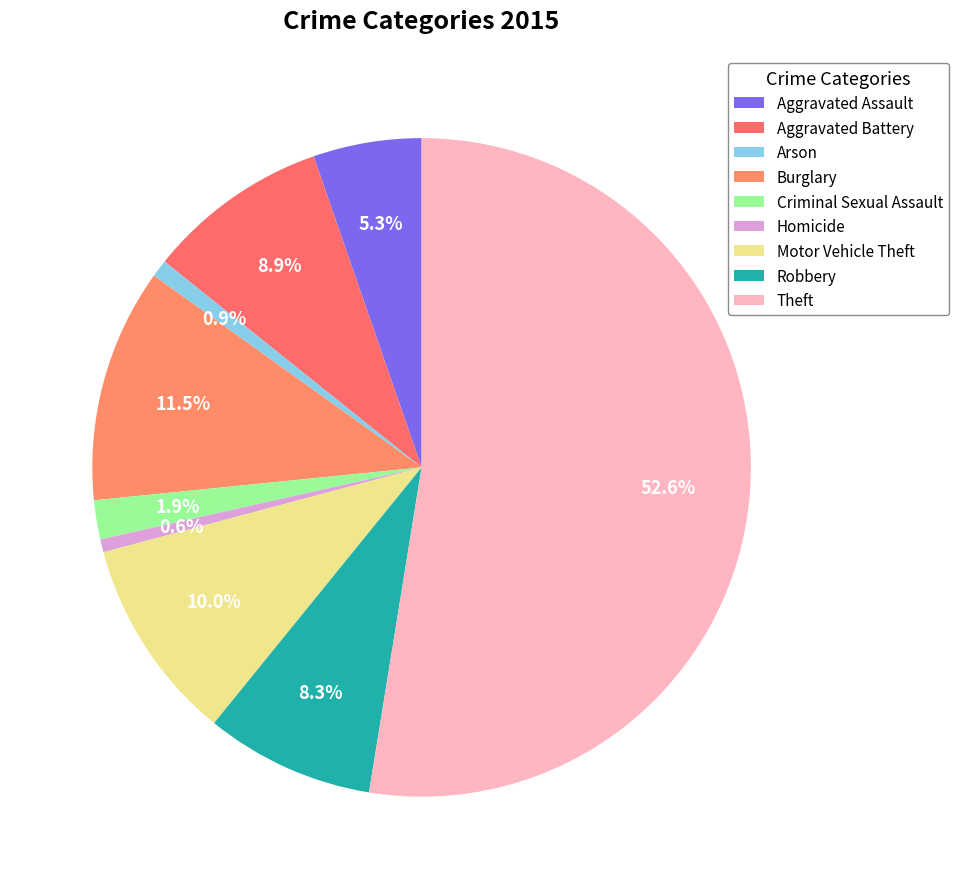

To the nearest percent, what percentage of the pie is Homicide?

1%